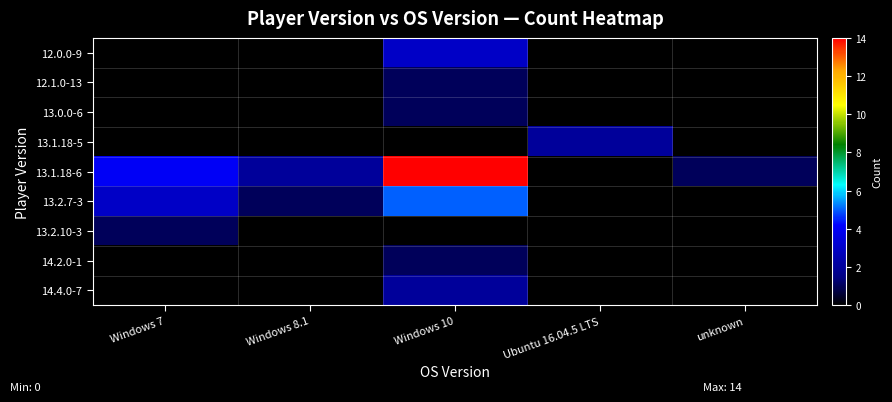

Which series changed the most between Windows 8.1 and unknown?

13.1.18-6